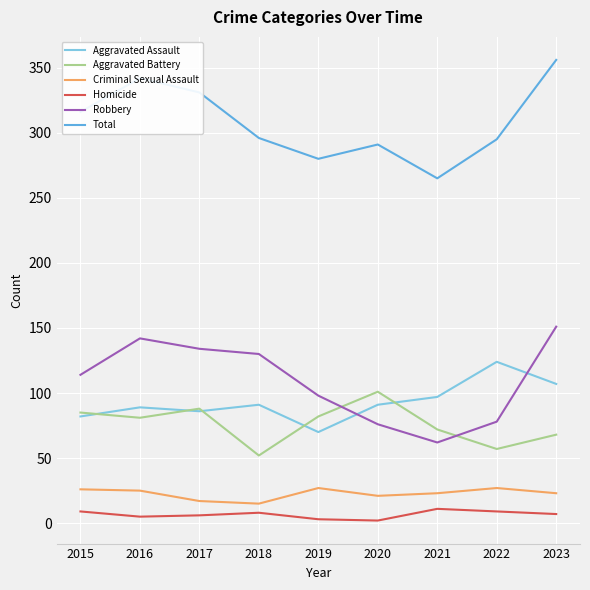

At which category is the sum across all series the highest?

2023